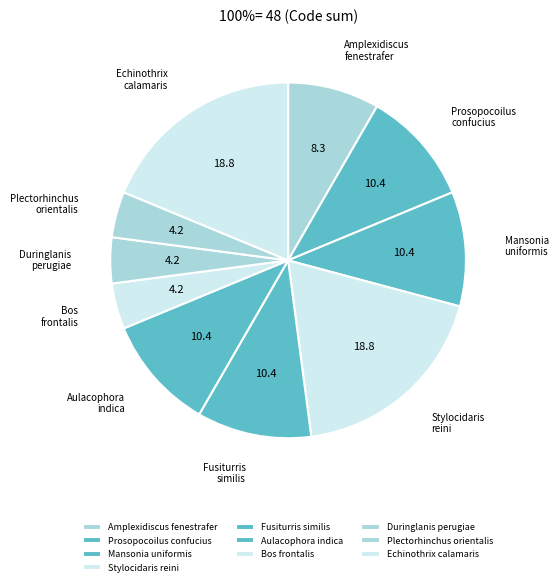

Do Stylocidaris reini and Plectorhinchus orientalis together represent more than half of the pie?

No